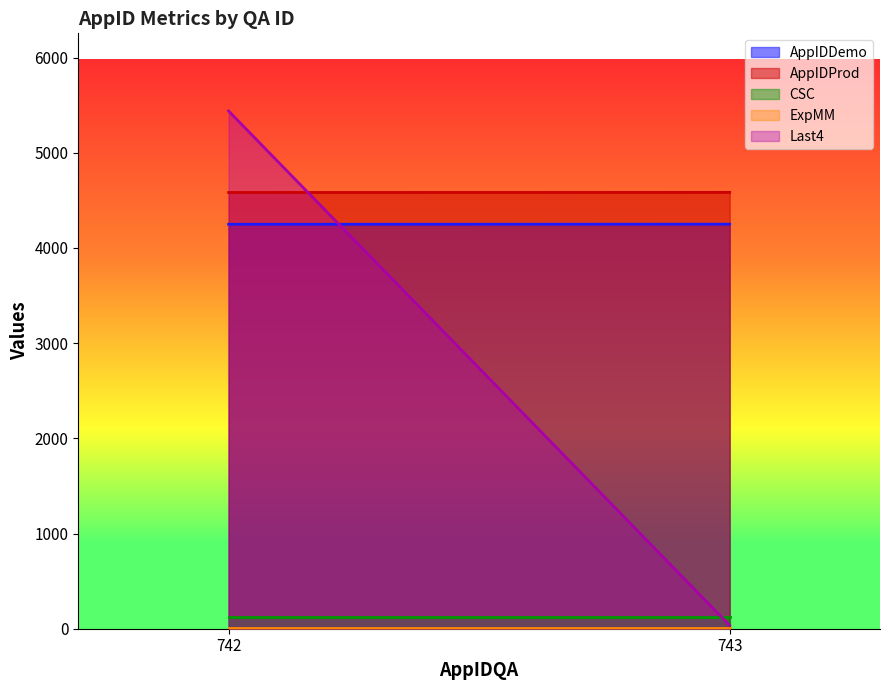

At which label does Last4 reach its minimum?

743